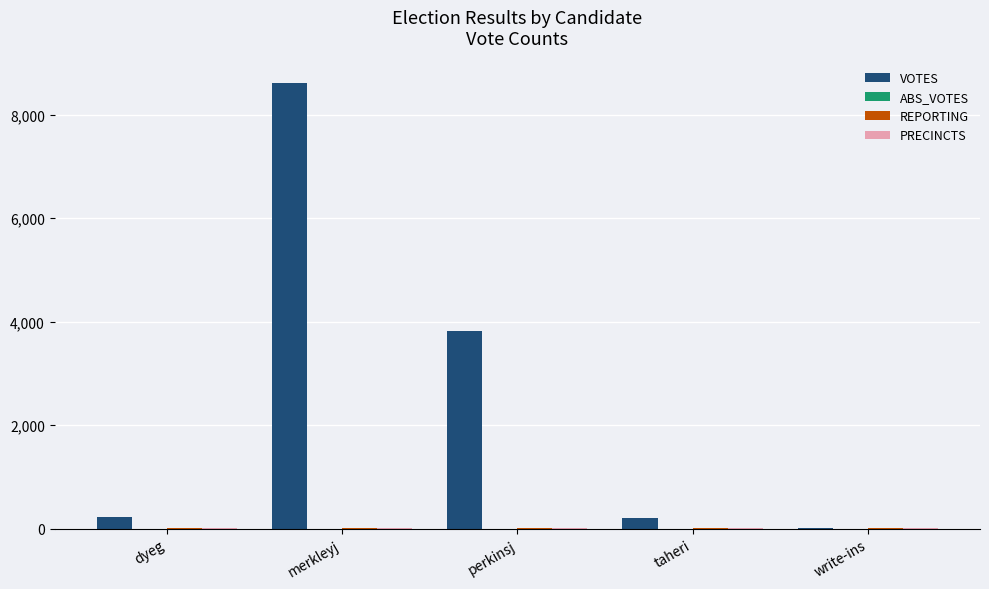

What is the sum of all VOTES values?

12885